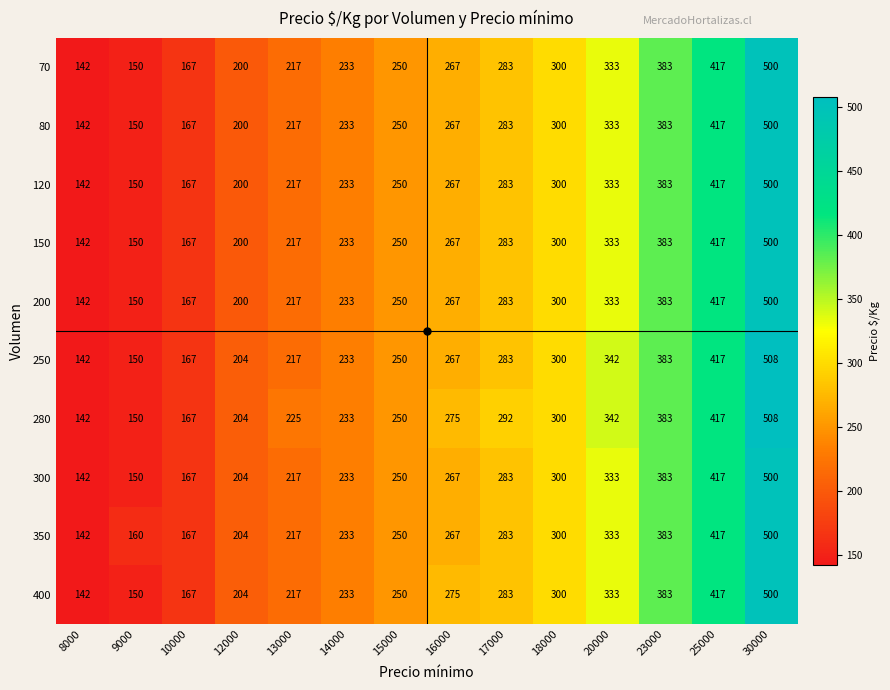

What is the average value of the 250 series?

276